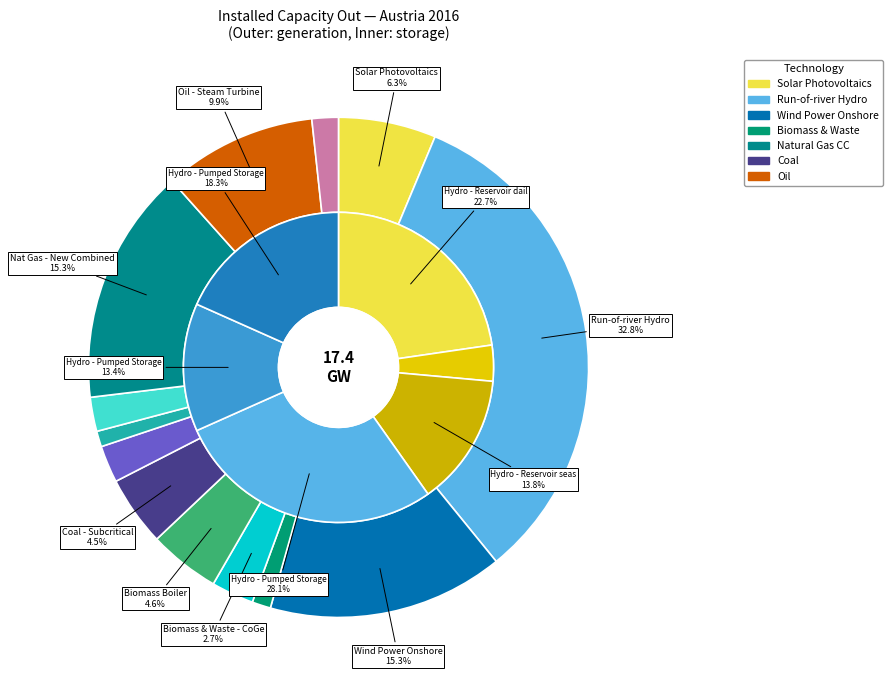

What is the change in value from Biomass Boiler to Oil - Steam Turbine CoGen?

-0.5